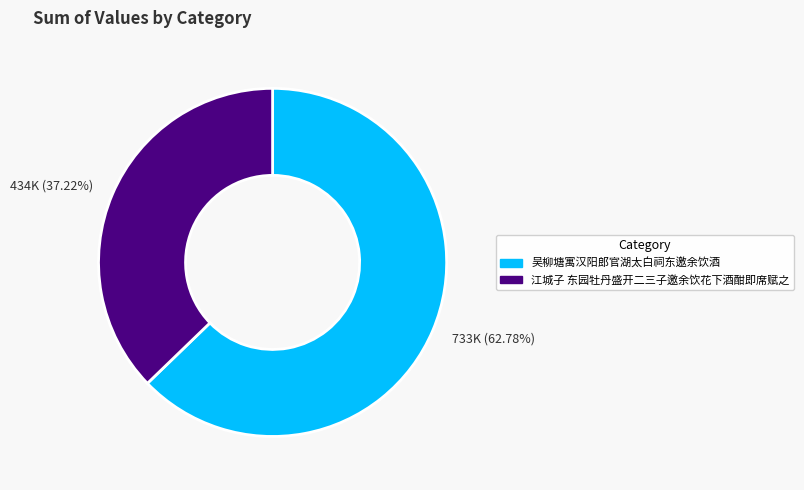

Is there a majority slice in this chart?

Yes